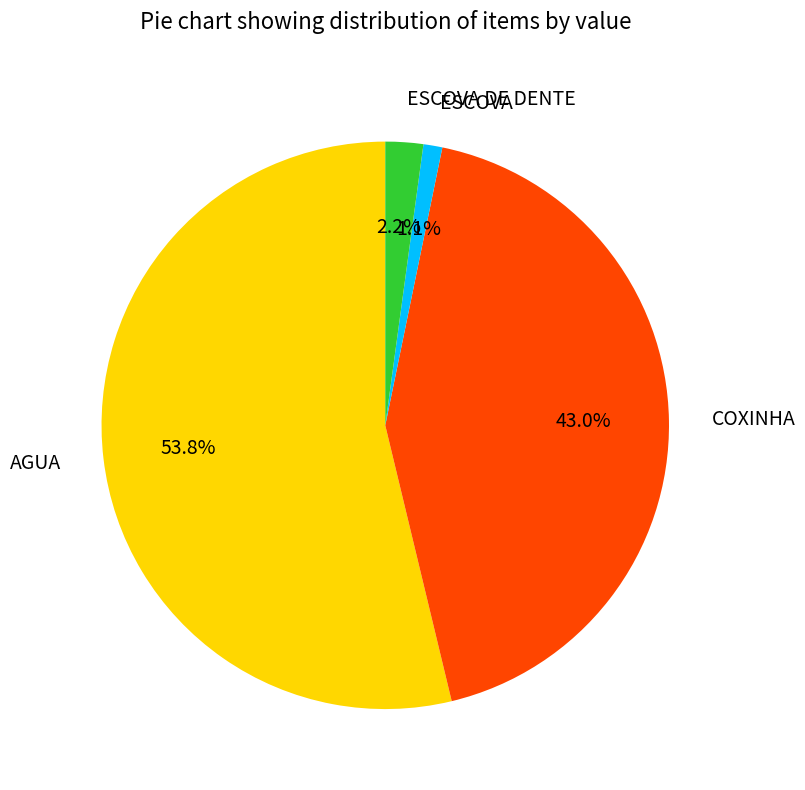

How many segments does this pie chart have?

4